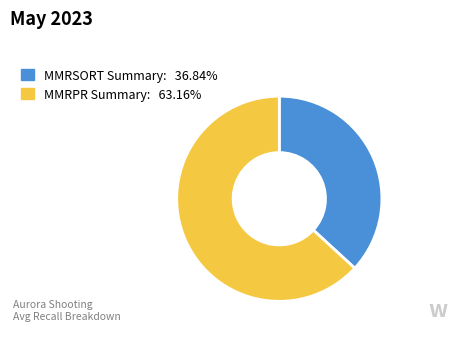

Is there any slice that represents more than half of the pie?

Yes